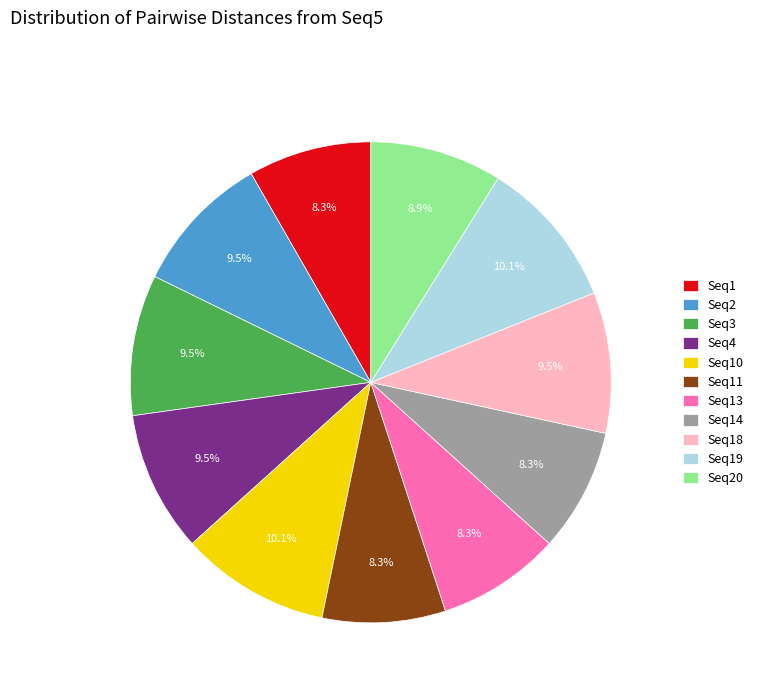

Is it true that Seq4 is 1% of the pie?

False